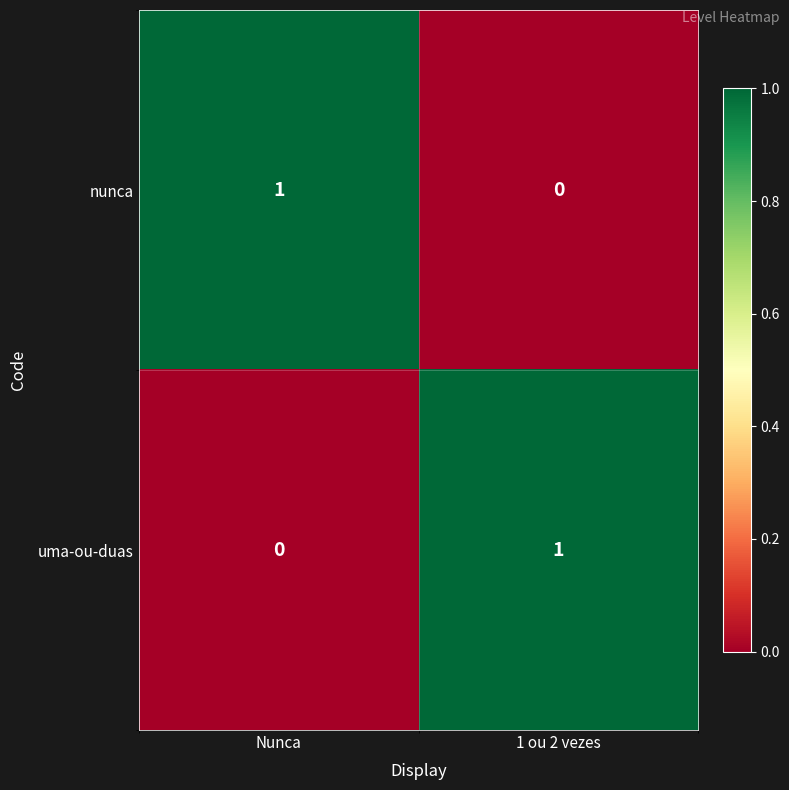

At which label does uma-ou-duas reach its minimum?

Nunca